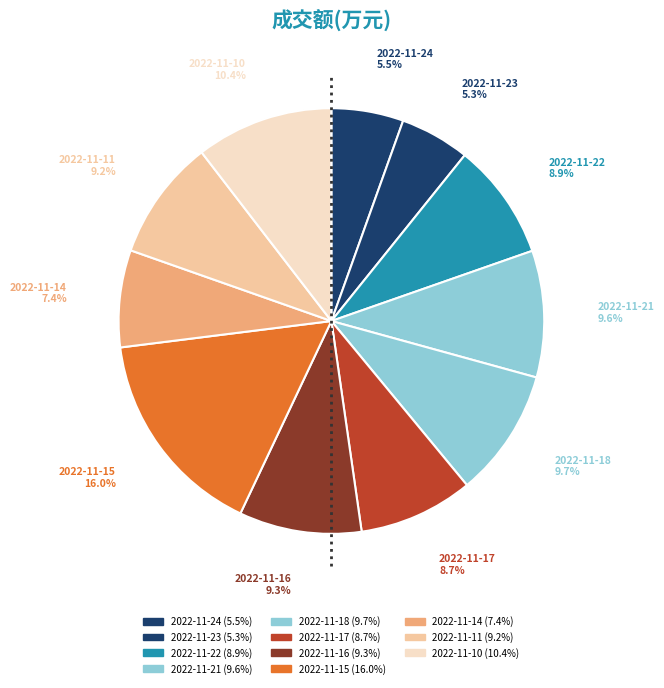

Count the number of slices in the pie.

11